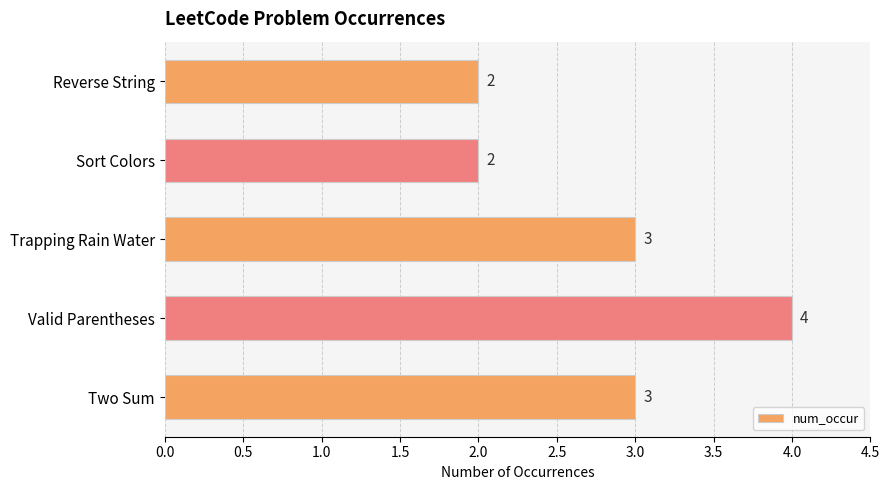

What is the value of the 3rd bar from the top?

3